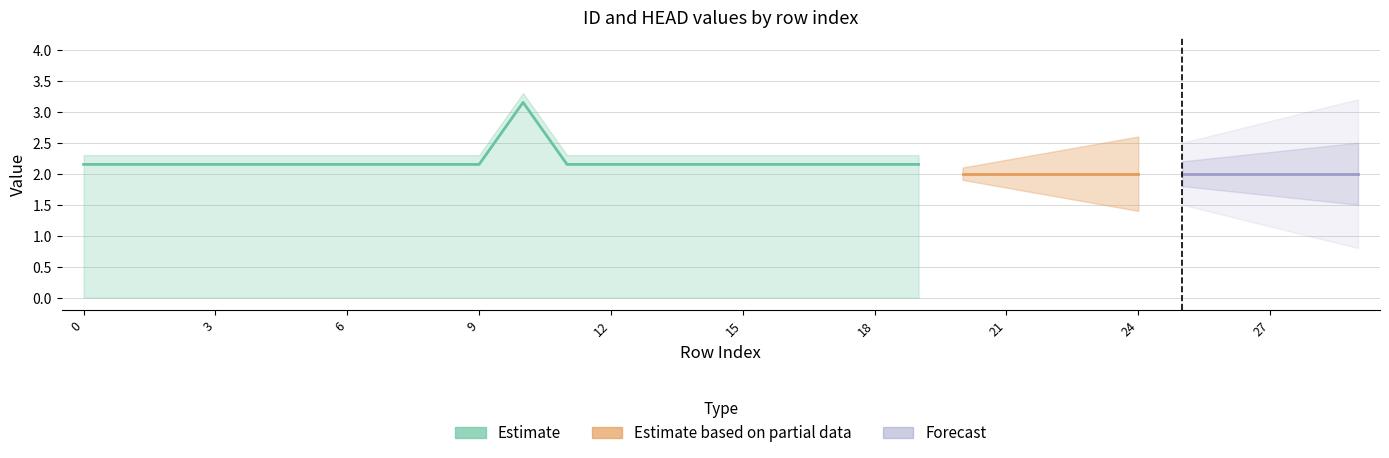

What is the sum of the ID values at 7 and 20?

4